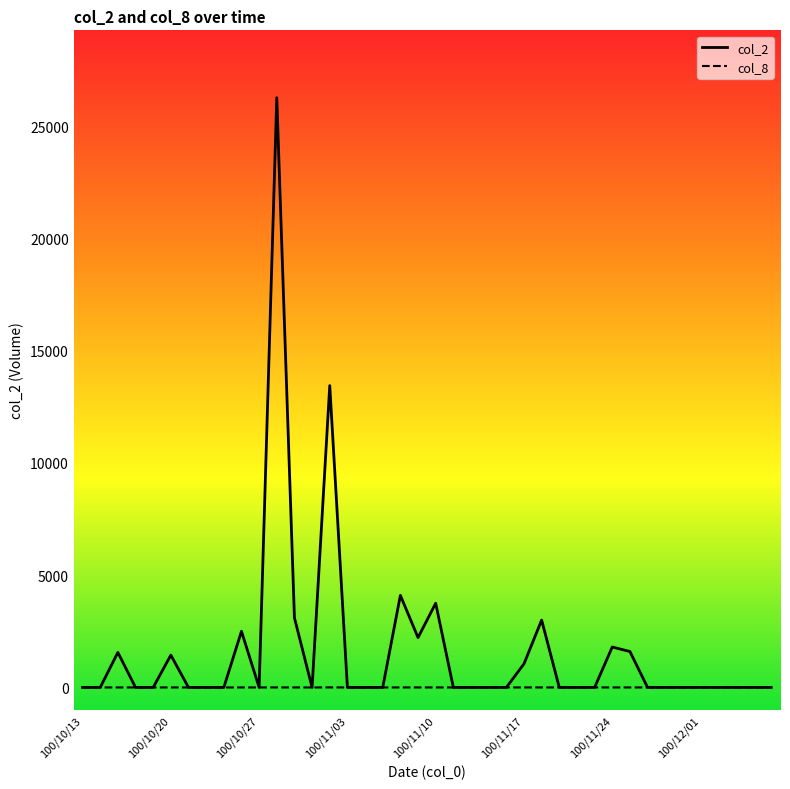

What is the highest value of the col_8 series?

3